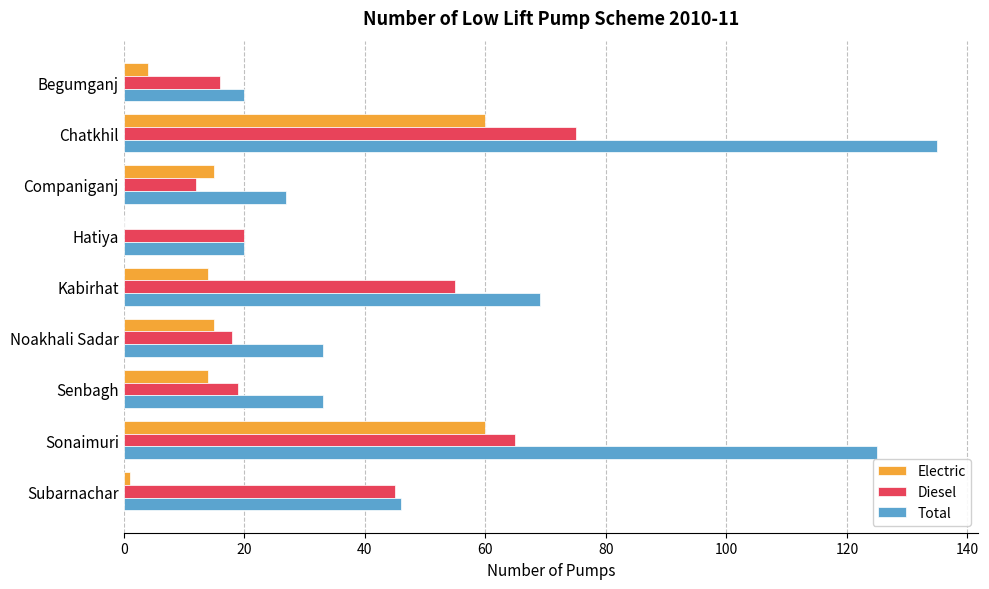

What is the greatest value displayed?

135